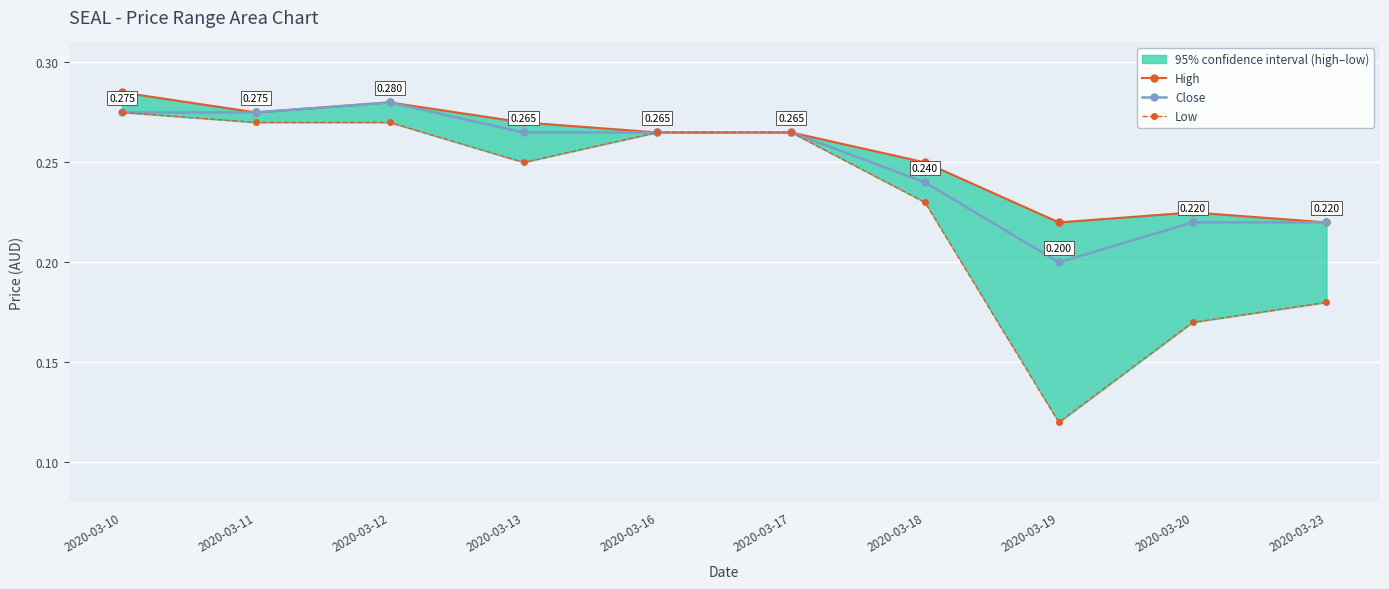

True or false: High has more than 2 points higher than both neighbors.

False